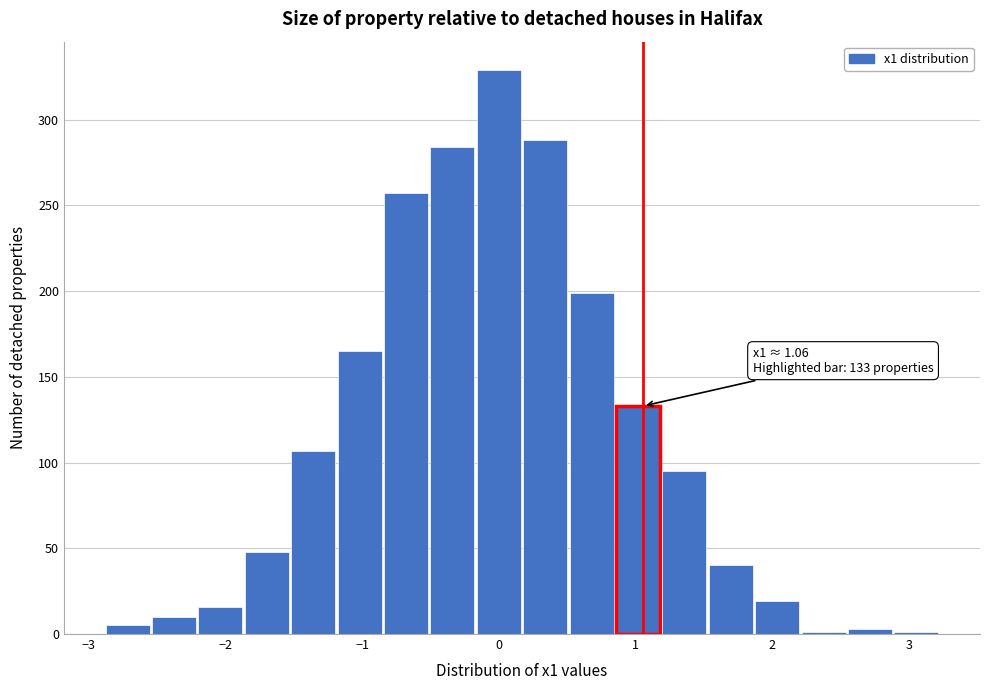

Around what value on the x-axis is the tallest bar? Give the approximate position of its centre, as read against the axis.

0.0